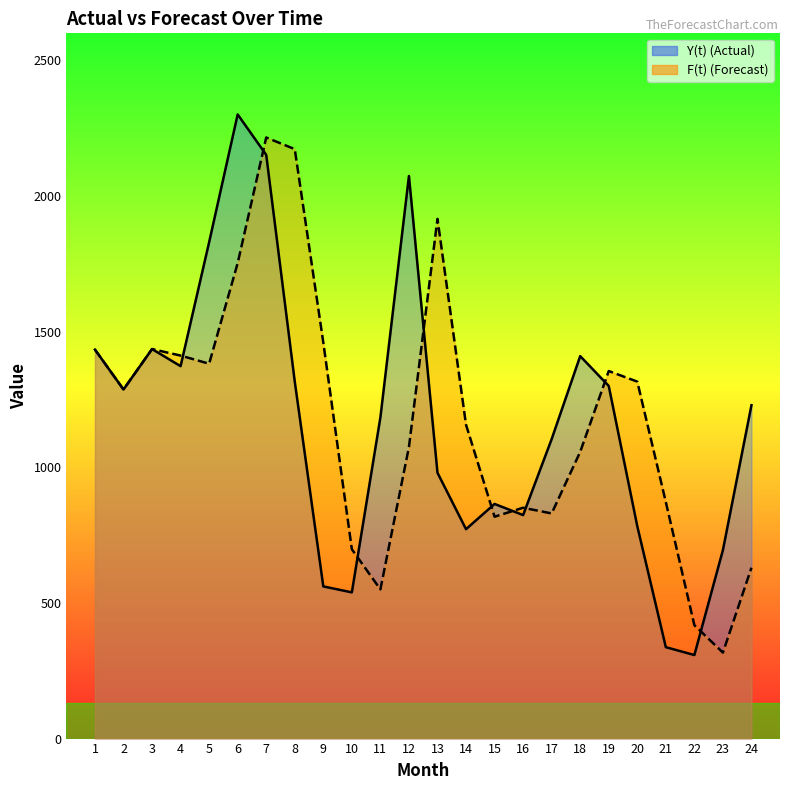

Rank the series by their average value, from highest to lowest.

F(t) line, Y(t) line